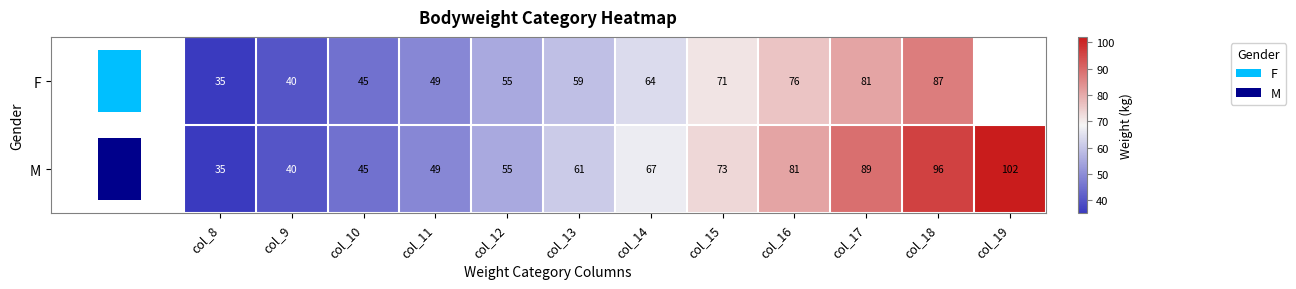

Which category has the lowest value in the F series?

col_8